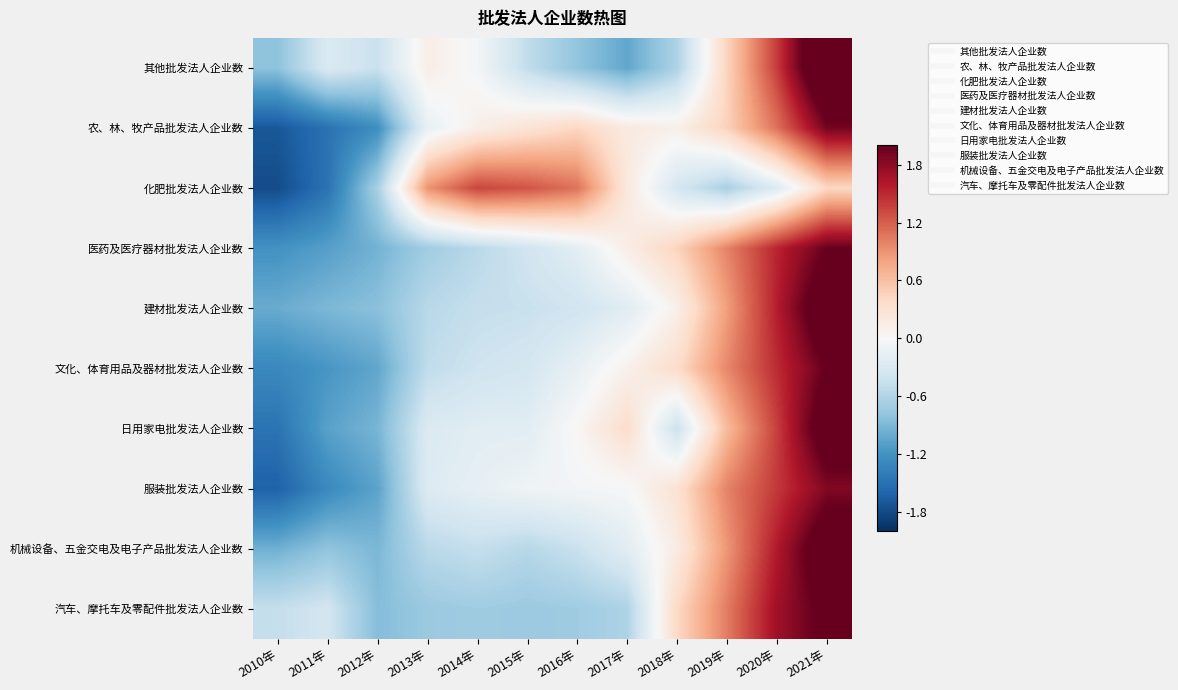

At how many categories does at least one series exceed 0?

9